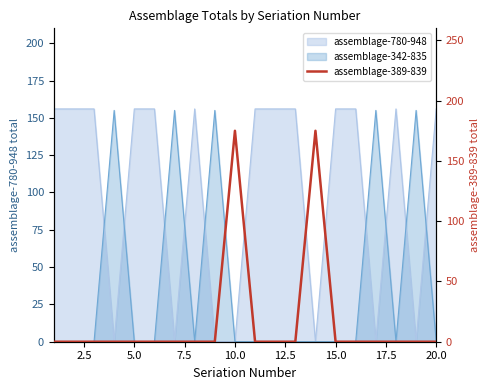

True or false: the data shows 313 at 13.

False